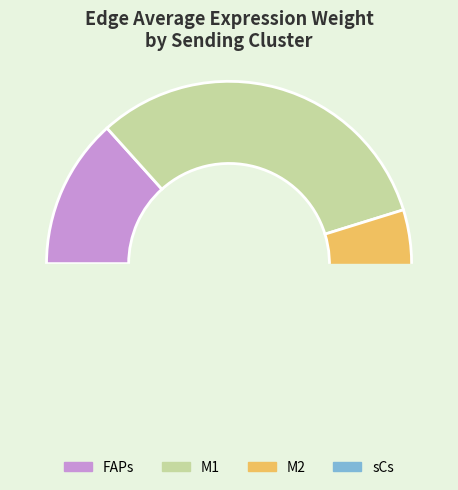

To the nearest percent, what portion does 12 represent?

7%